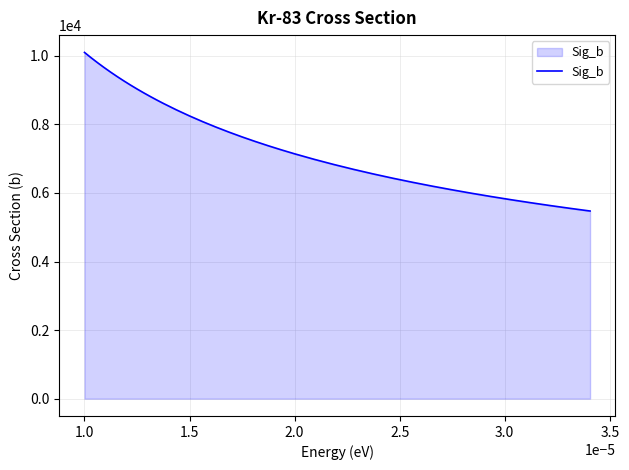

What is the average value?

7643.4